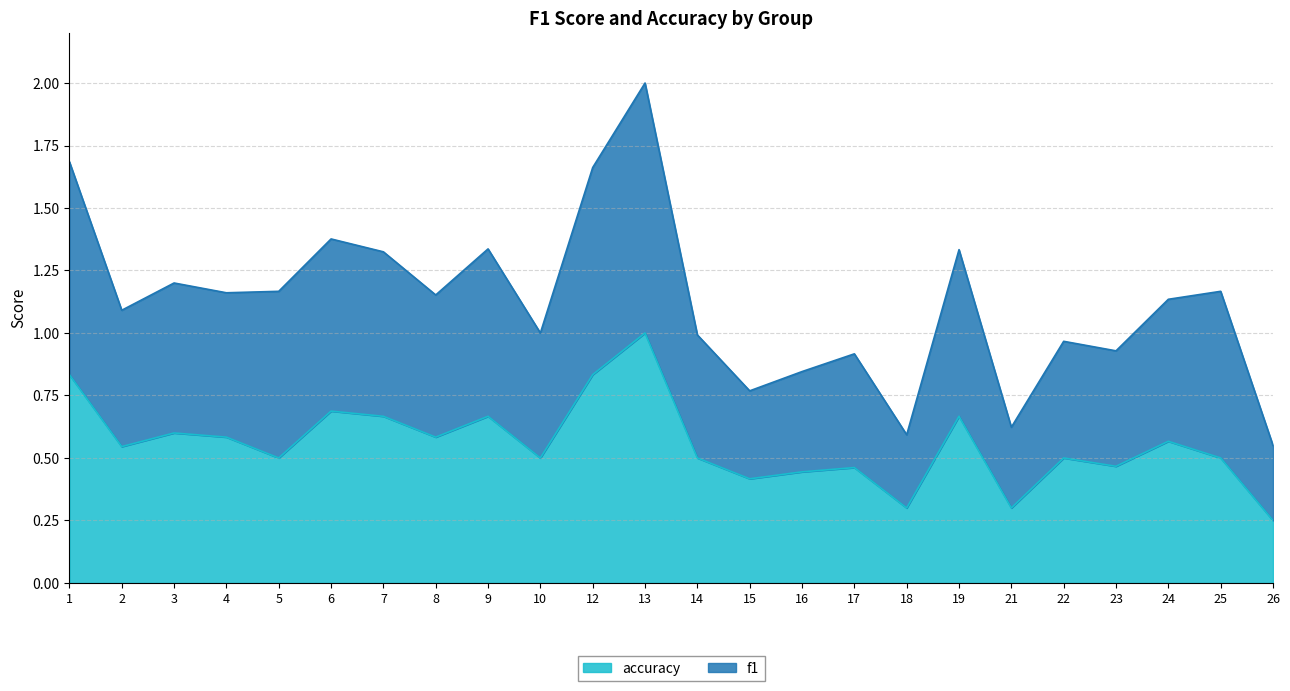

In accuracy, how many points are higher than both neighbors (excluding endpoints)?

8